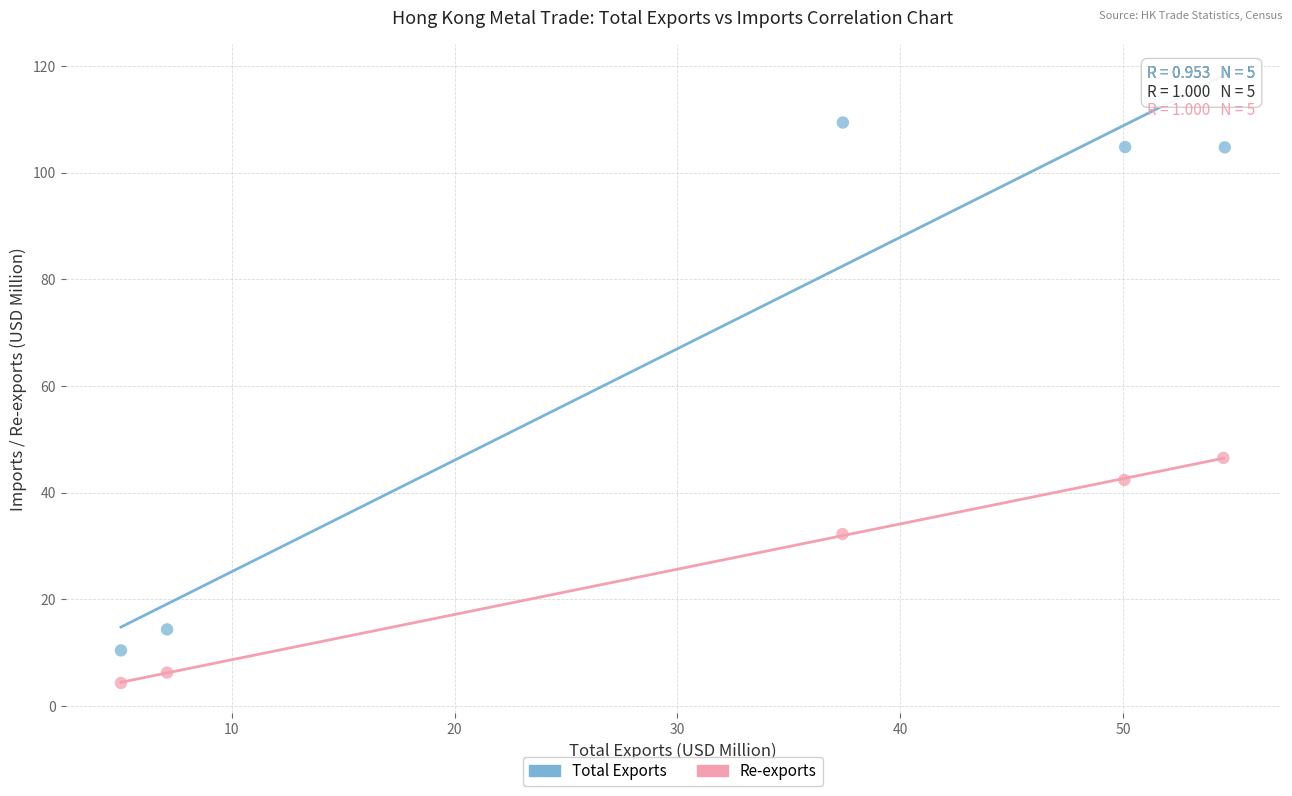

Which series reaches the maximum Y coordinate?

Total Exports